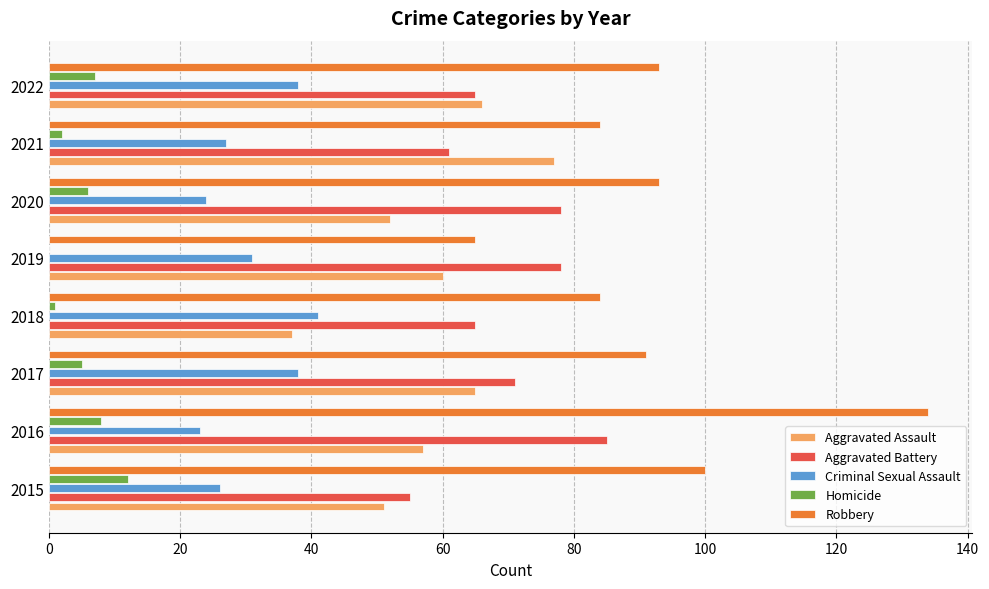

What is the total value across all series at 2017?

270